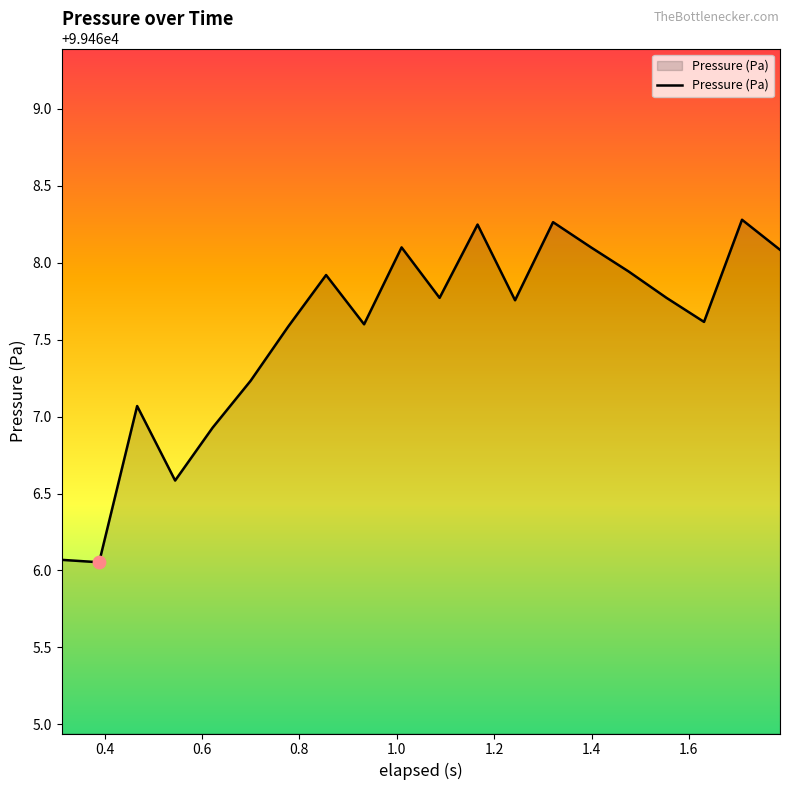

What is the difference between the maximum and minimum values?

2.2